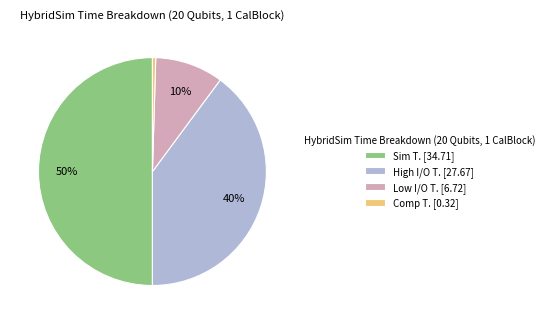

To the nearest percent, what portion does Sim T. represent?

50%